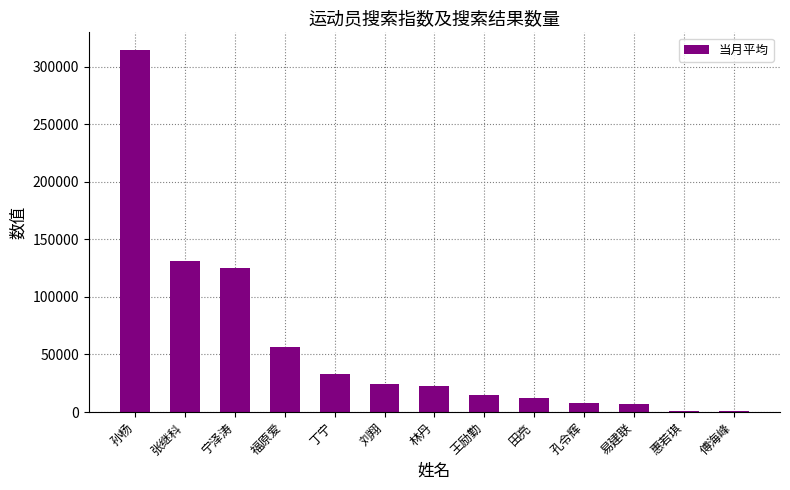

Which label corresponds to the largest value in the chart?

孙杨